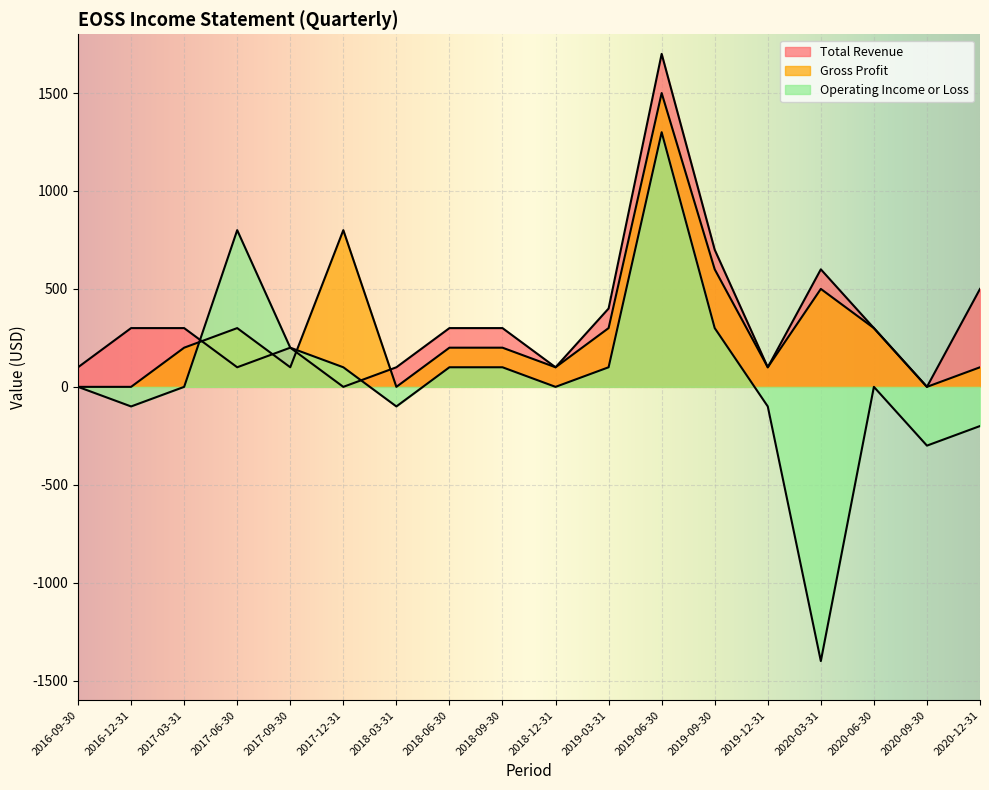

What is the sum of the Operating Income or Loss values at 2019-06-30 and 2020-09-30?

1000